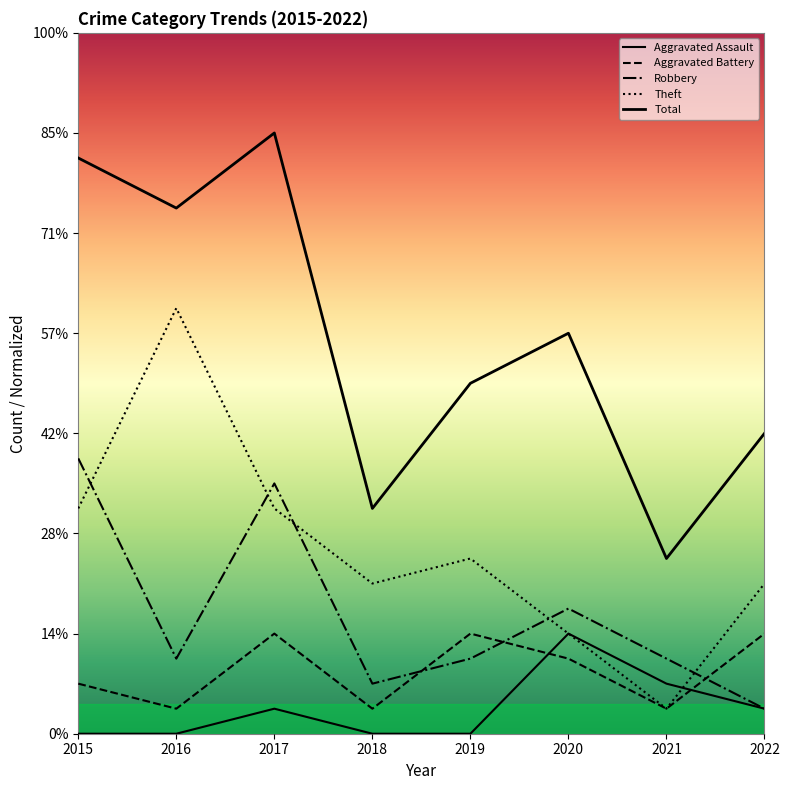

How many Aggravated Battery values are between 1 and 4?

8